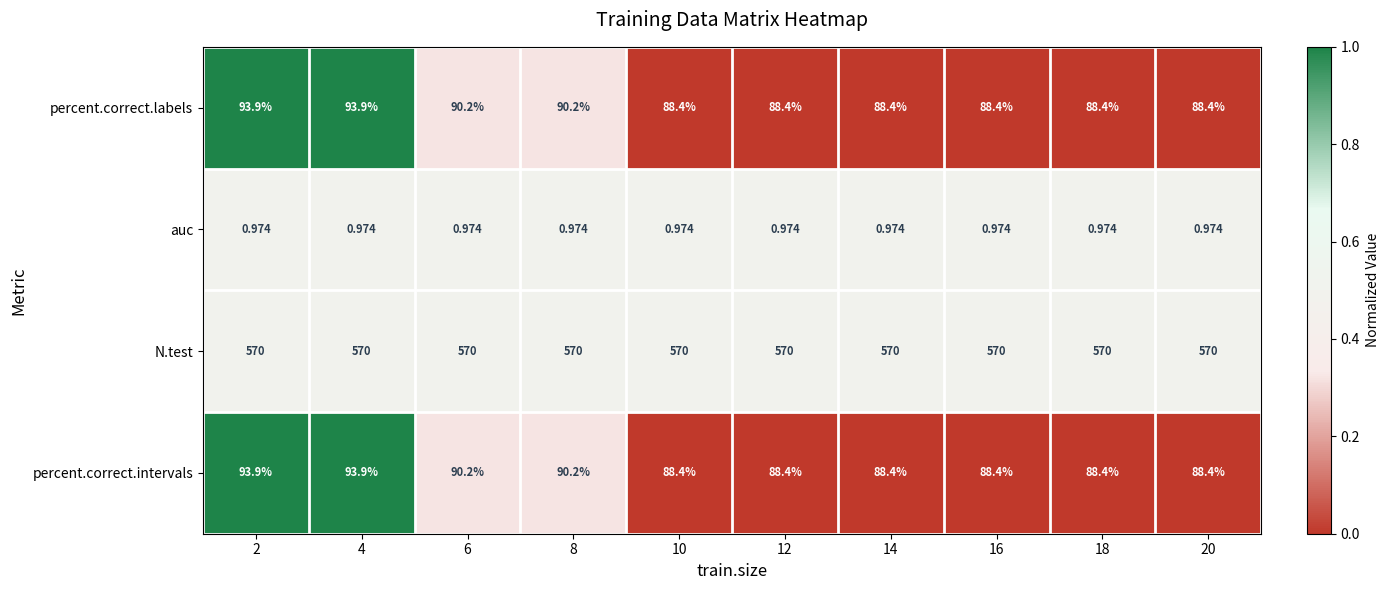

Is the value of auc at 16 greater than the value of percent.correct.intervals at 20?

No